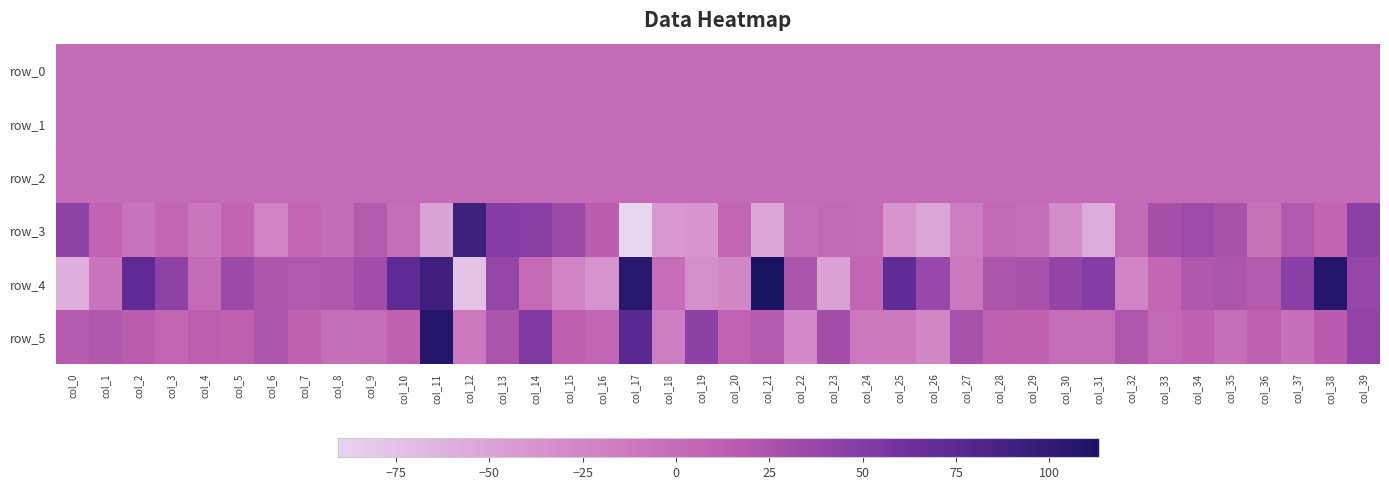

The value of row_2 at col_13 is 0.6. True or false?

False